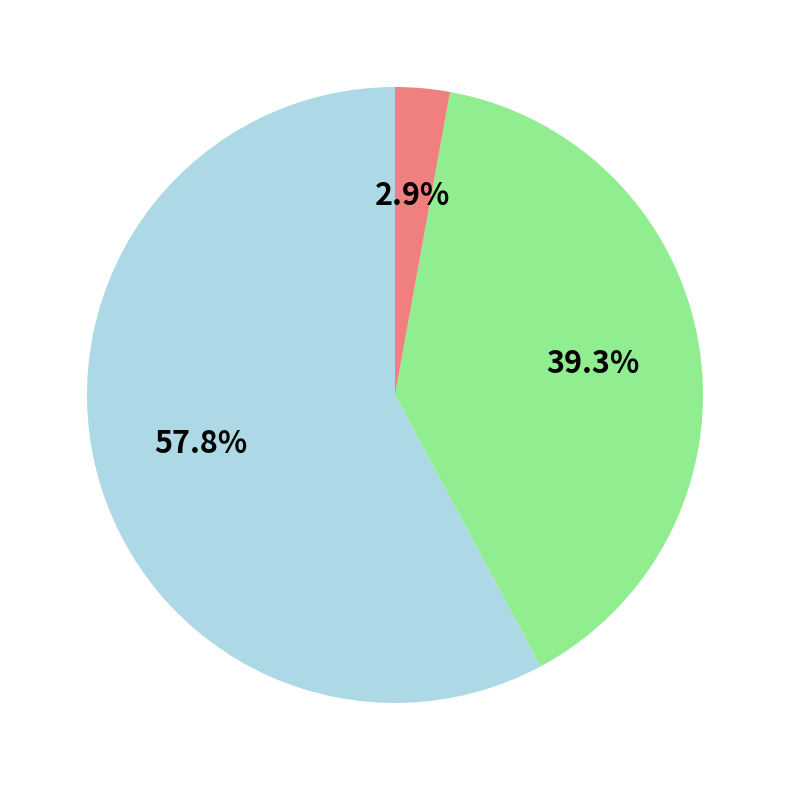

Is there any slice that represents more than half of the pie?

Yes